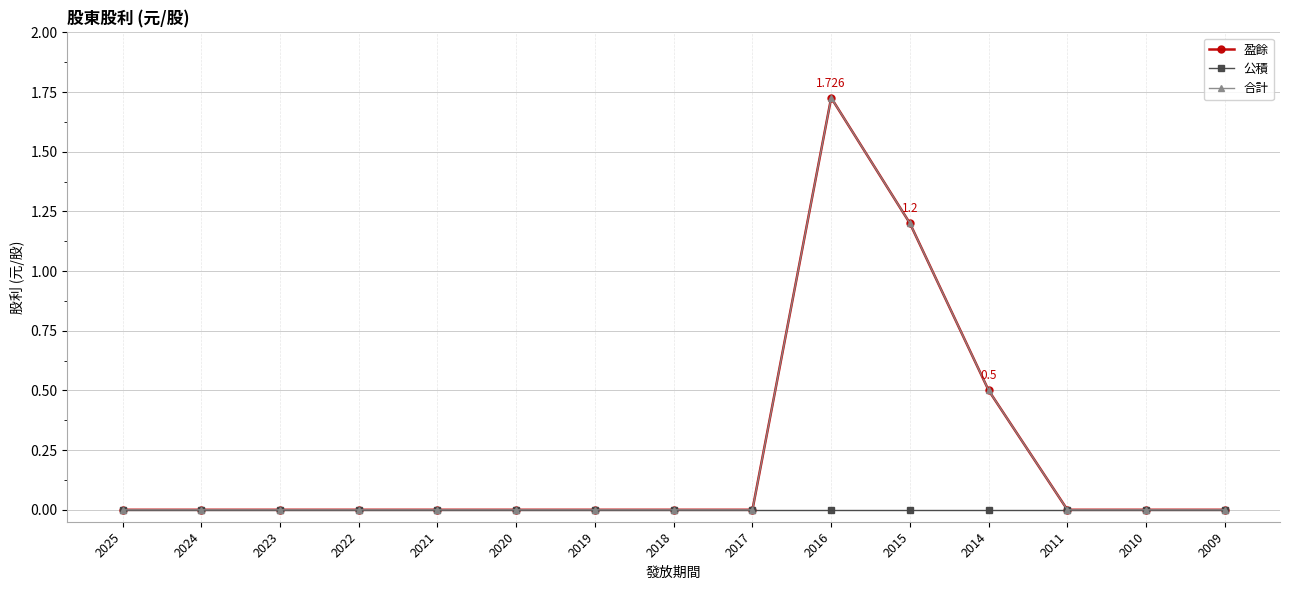

Which series has the largest total across all categories?

盈餘